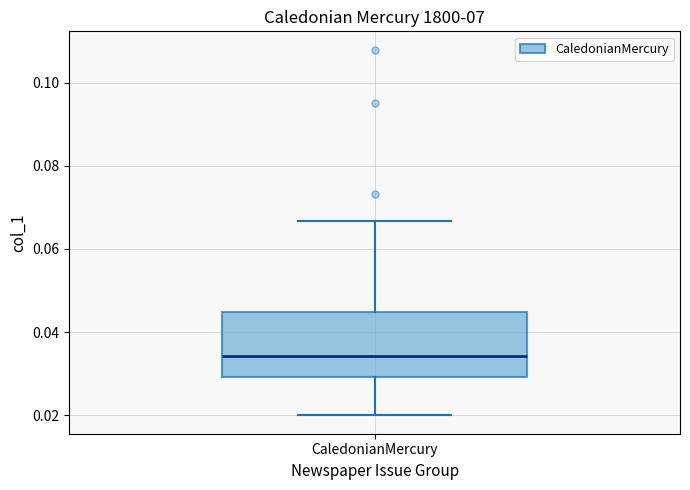

Transcribe this box plot: give where the median line is, the range the box spans, and where the two whiskers end, as read against the y-axis. The values are not printed on the chart, so give them approximately, as read against the axis.

median 0.034, box 0.030 to 0.044, whiskers 0.020 to 0.066